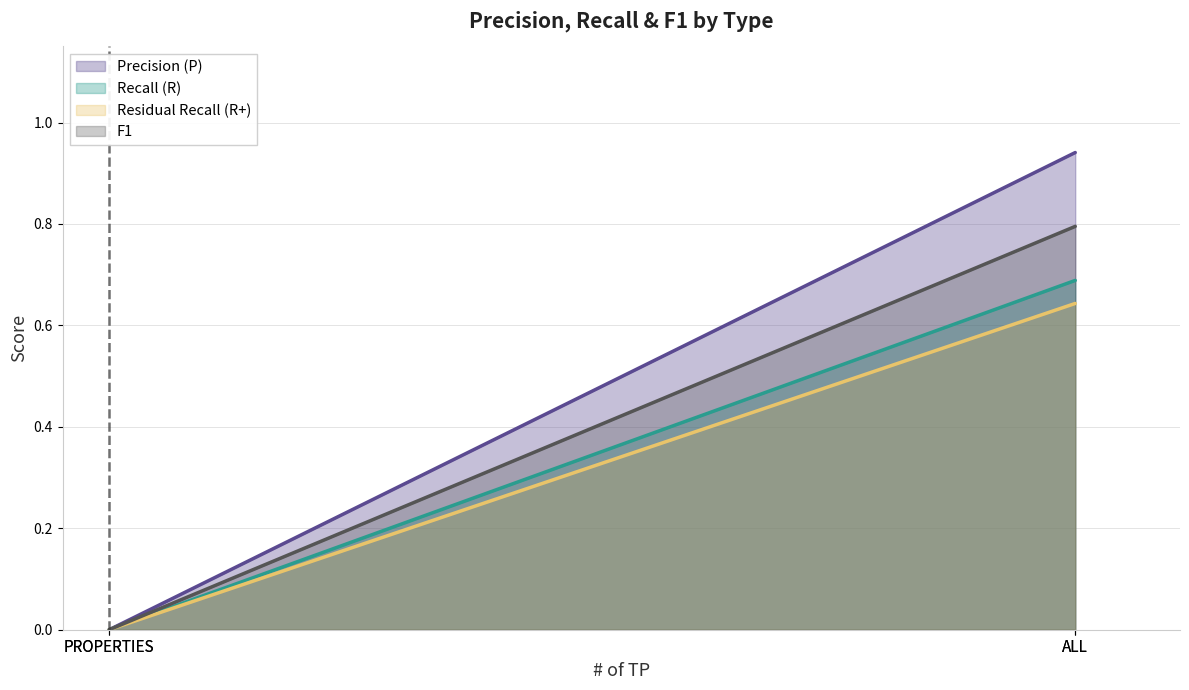

What are all the series names shown in the legend?

Precision (P), Recall (R), Residual Recall (R+), F1